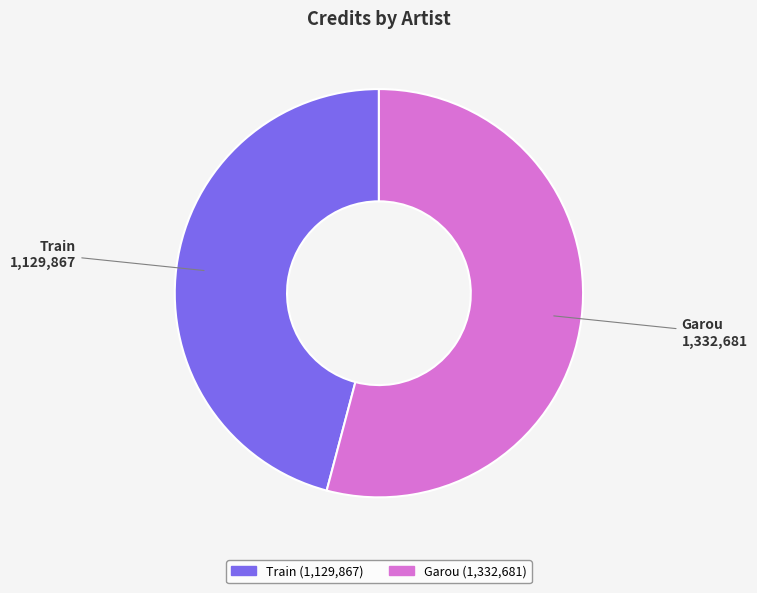

Rank the categories by value from lowest to highest.

Train, Garou